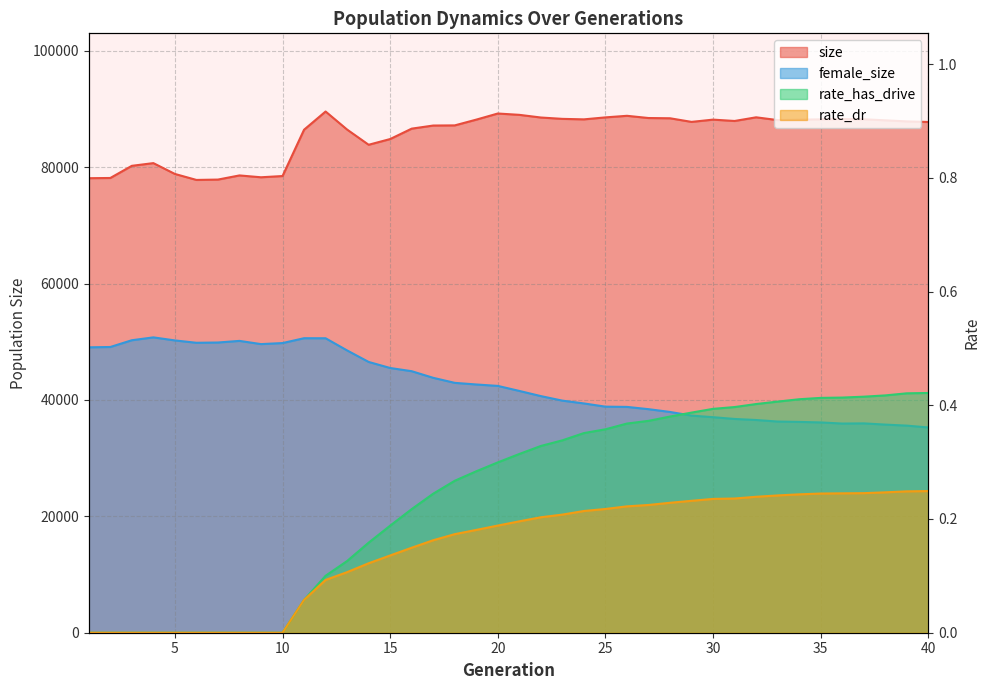

What is the difference between the maximum and minimum values in the size series?

11756.0